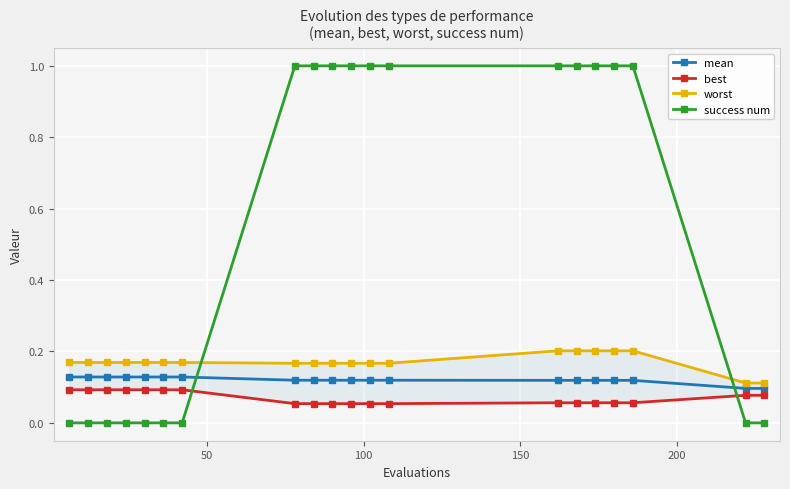

Which series ends up on top after the final intersection of success num and mean?

mean